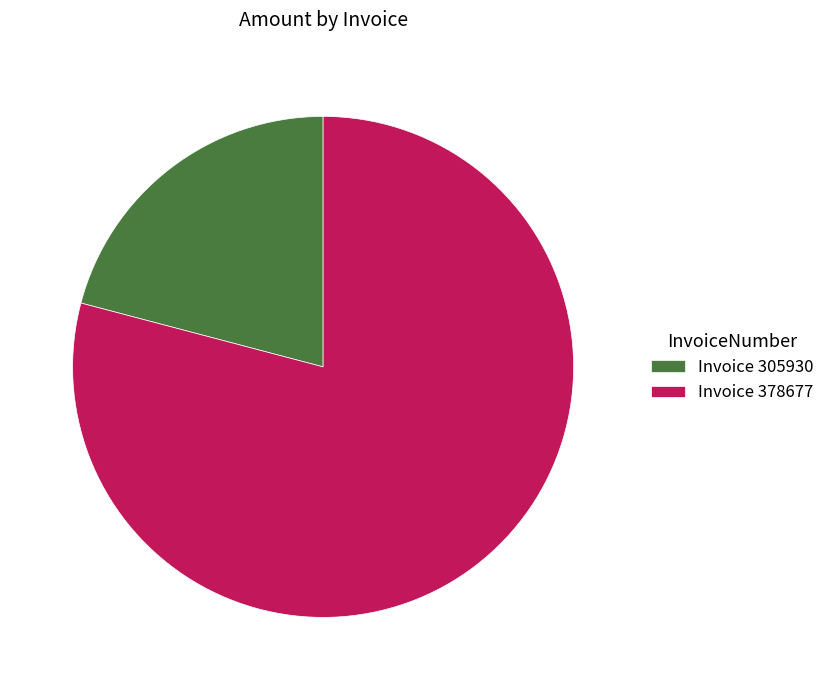

How many slices are in this pie chart?

2